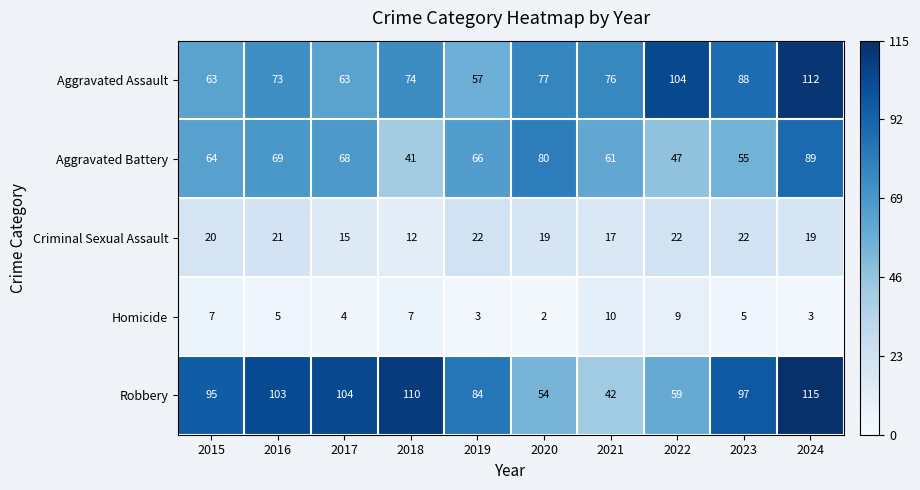

Rank the series at 2021 from highest to lowest value.

Aggravated Assault, Aggravated Battery, Robbery, Criminal Sexual Assault, Homicide